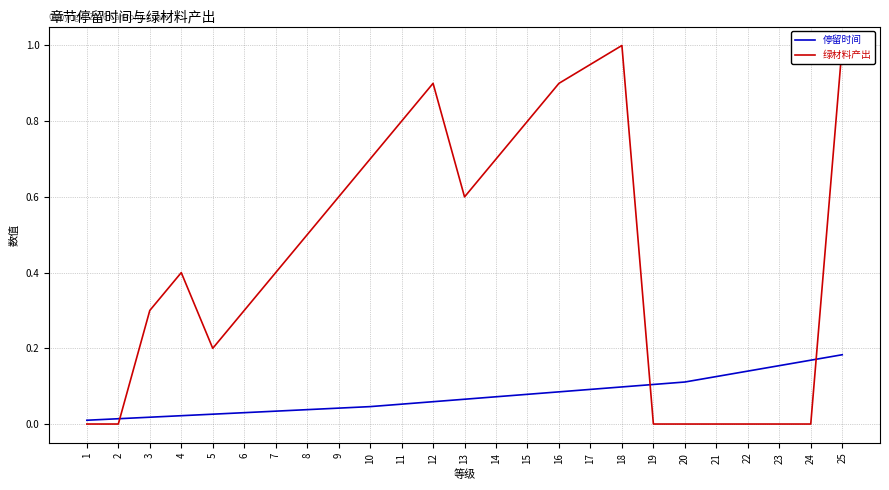

Is the value of 绿材料产出 at 2 greater than the value of 停留时间 at 10?

No